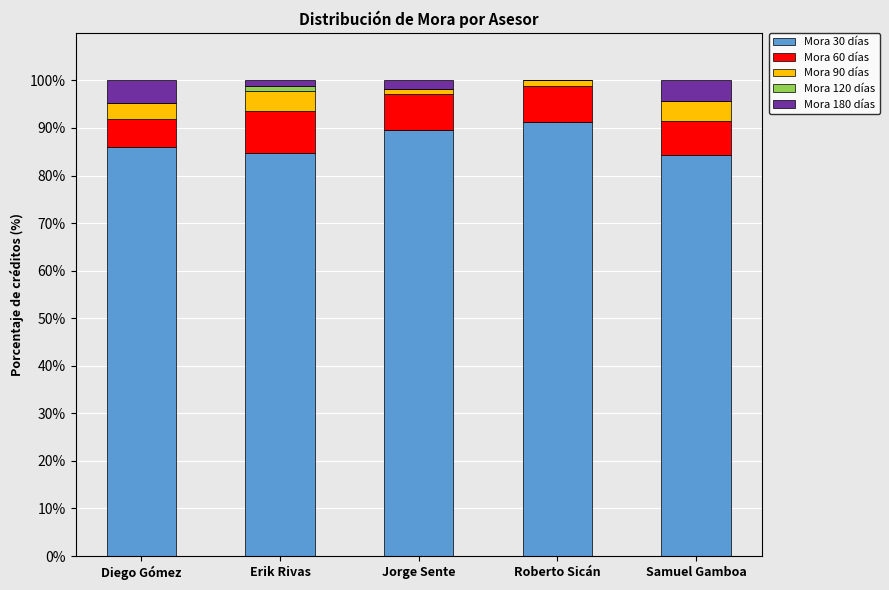

The Mora 30 días series shows 42.1 at Samuel Gamboa. True or false?

False